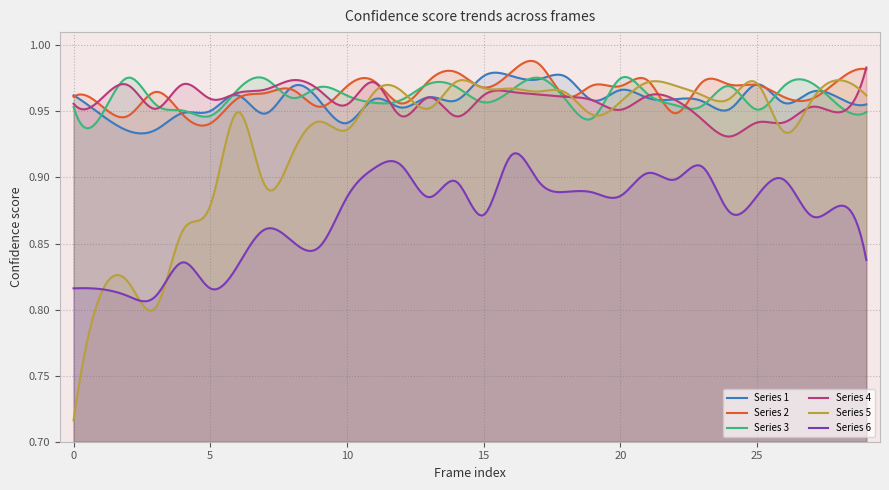

Which series has the largest range (max minus min)?

Series 5